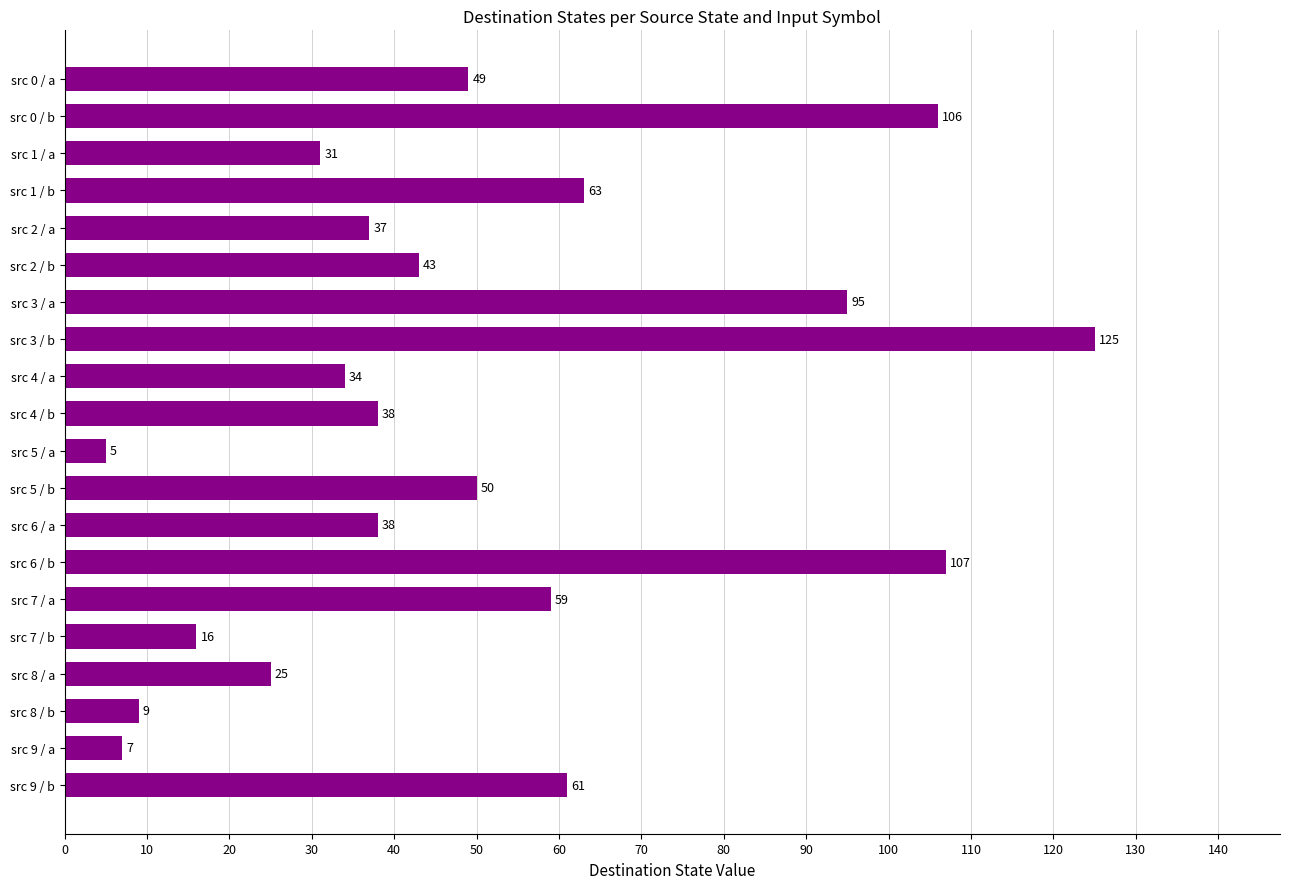

Count the number of data series in this chart.

1